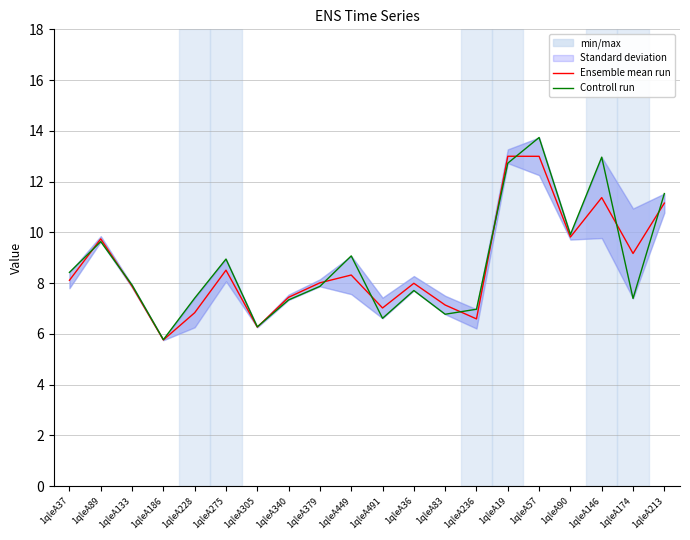

Rank the series by their average value, from lowest to highest.

Ensemble mean run, Controll run